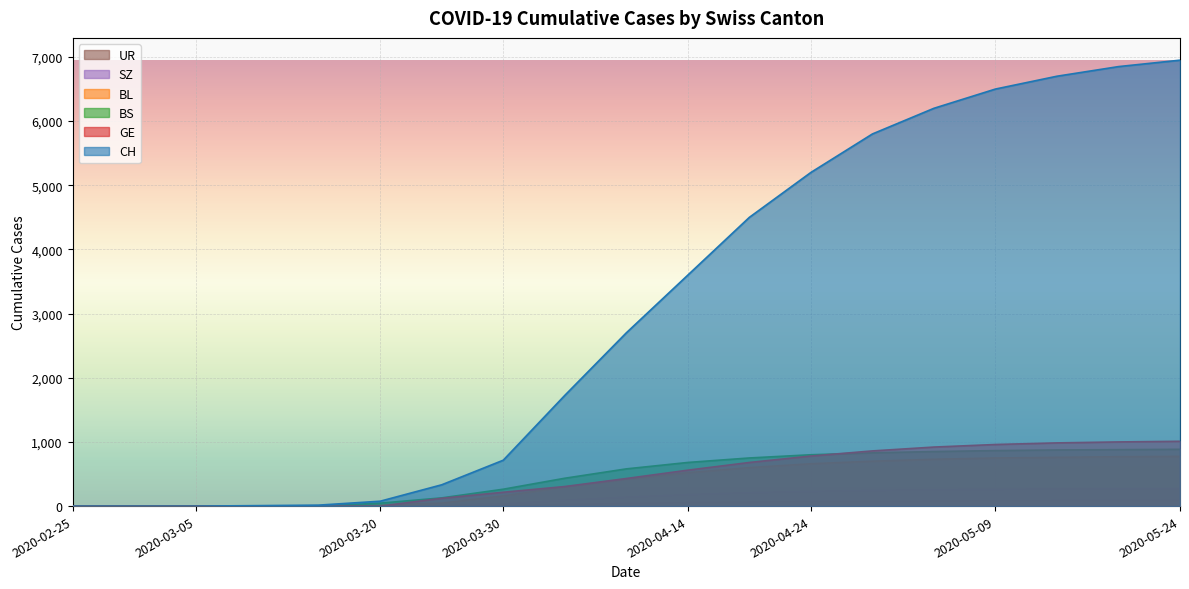

Which label corresponds to the largest value in the chart?

2020-05-24